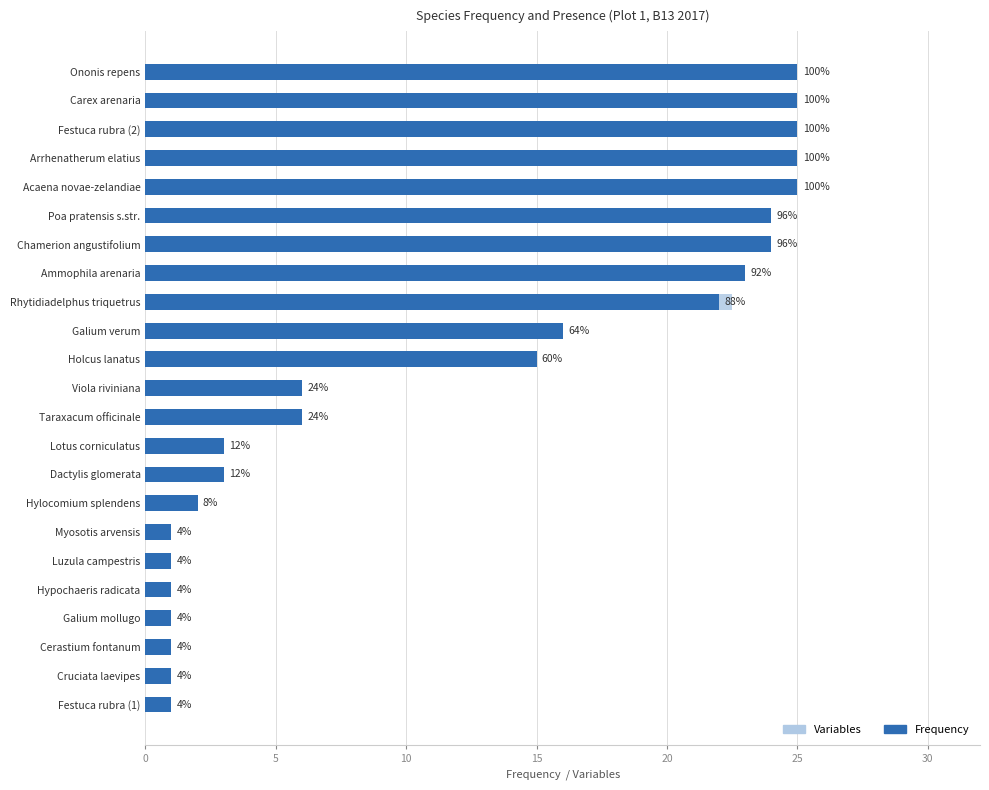

Which series changed the most between Festuca rubra (1) and Ononis repens?

Frequency